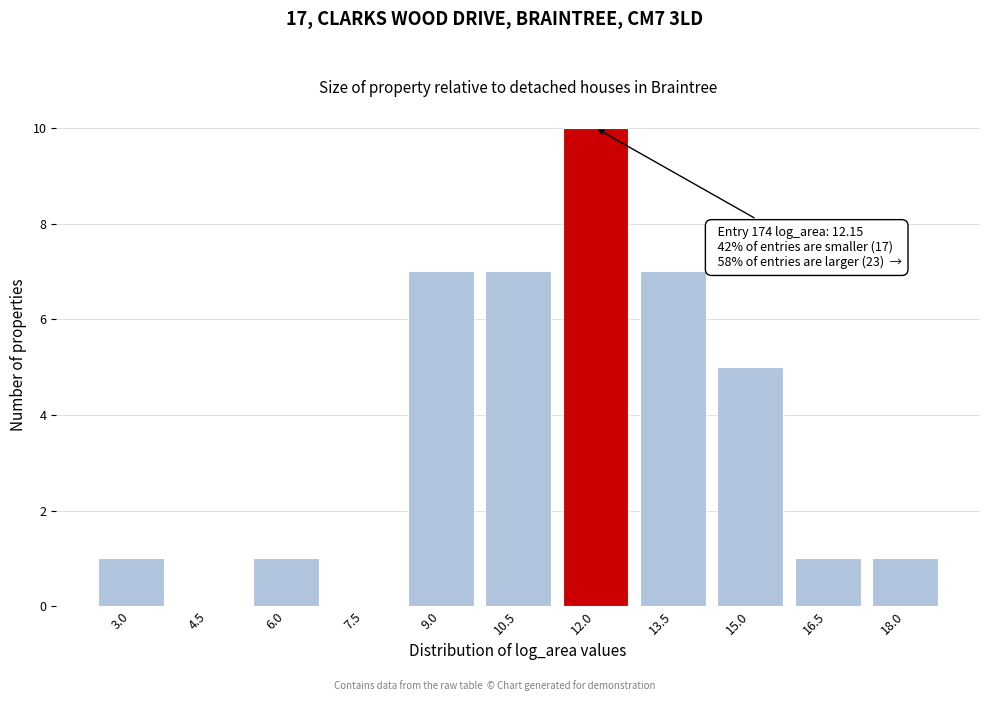

Reading left to right, extract all data points from this chart.

3.0=1	4.5=0	6.0=1	7.5=0	9.0=7	10.5=7	12.0=10	13.5=7	15.0=5	16.5=1	18.0=1